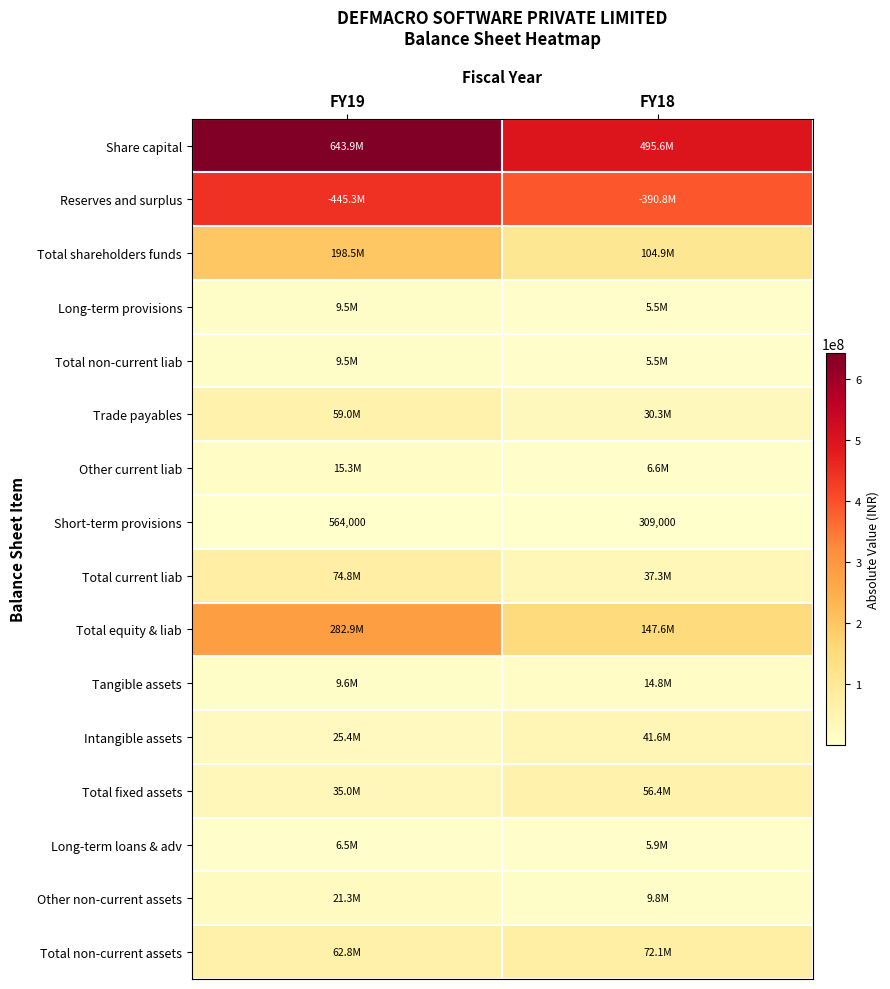

Which category has the lowest value in the Short-term provisions series?

FY18